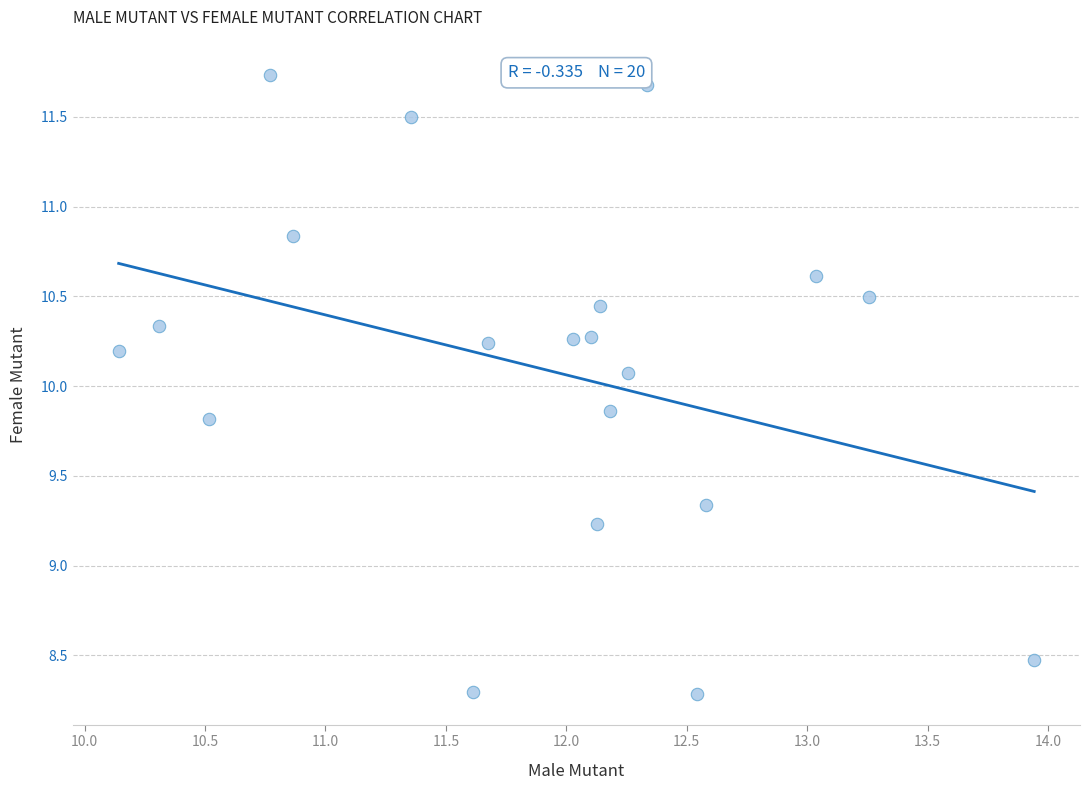

What Y value in the scatter plot is closest to 10?

10.1